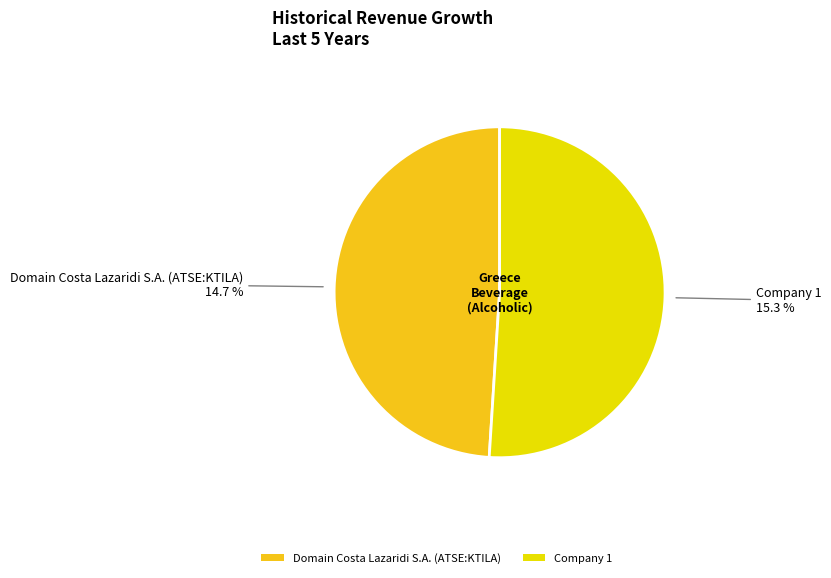

To the nearest percent, what percentage of the pie is Domain Costa Lazaridi S.A. (ATSE:KTILA)?

49%